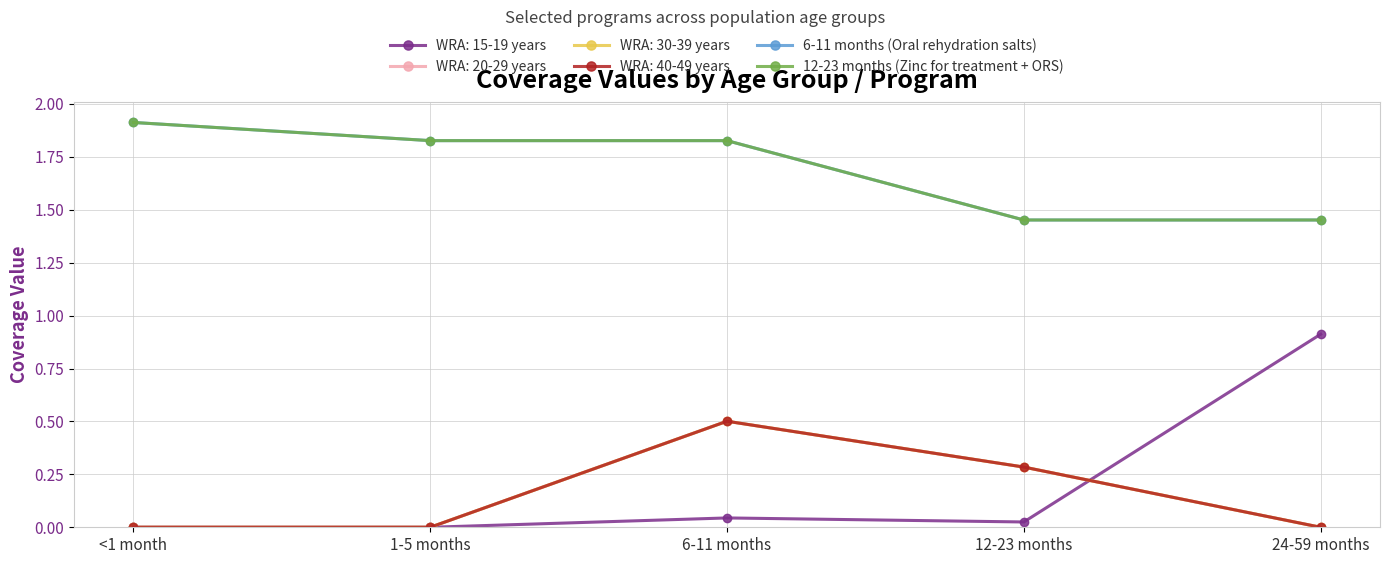

Is the value of 12-23 months (Zinc for treatment + ORS) at 6-11 months greater than the value of 6-11 months (Oral rehydration salts) at 12-23 months?

Yes